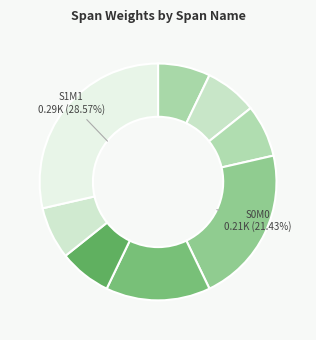

Which slice is the smallest?

S0H0